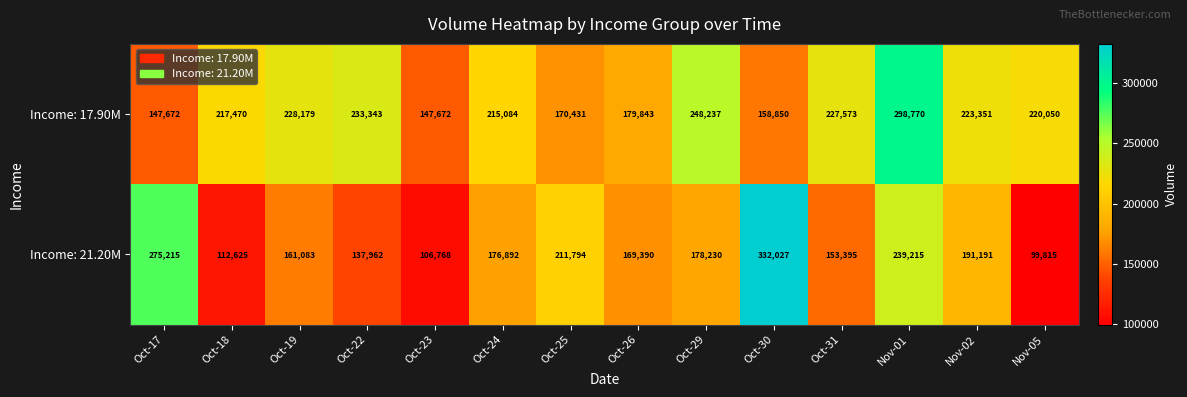

What is the maximum value shown in the chart?

332027